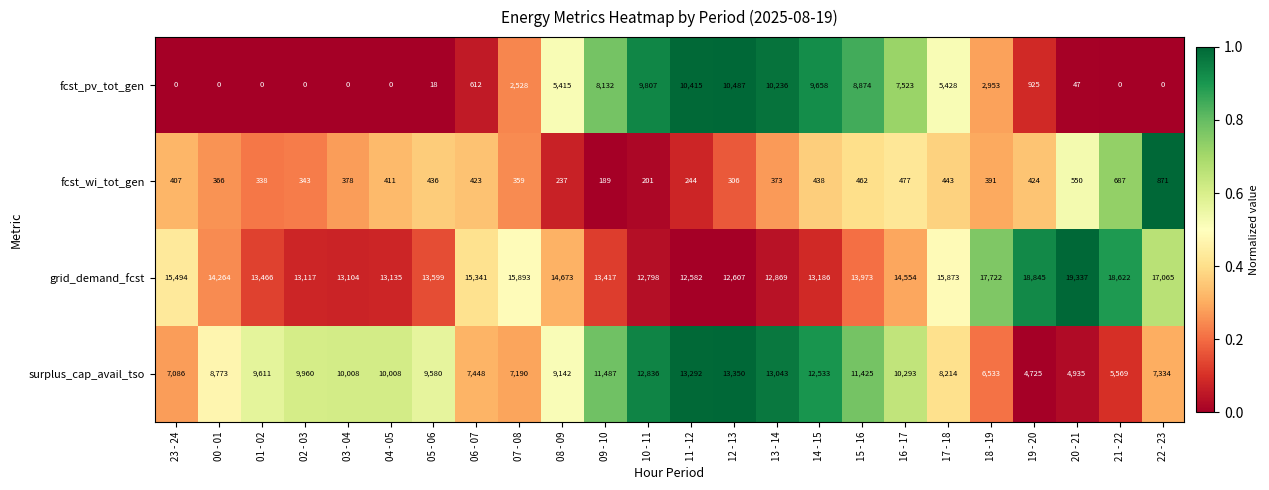

Which series has the widest spread of values?

fcst_pv_tot_gen